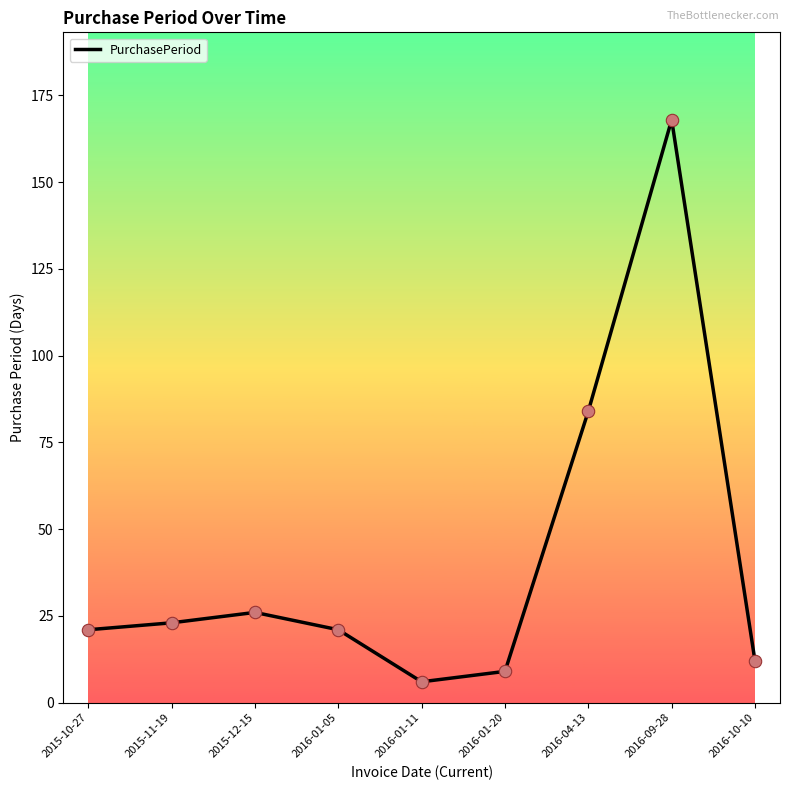

Which has a higher value, 2016-01-20 or 2015-10-27?

2015-10-27